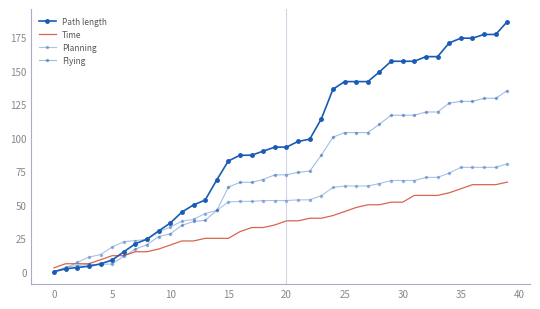

At which label does Time first exceed 37?

20